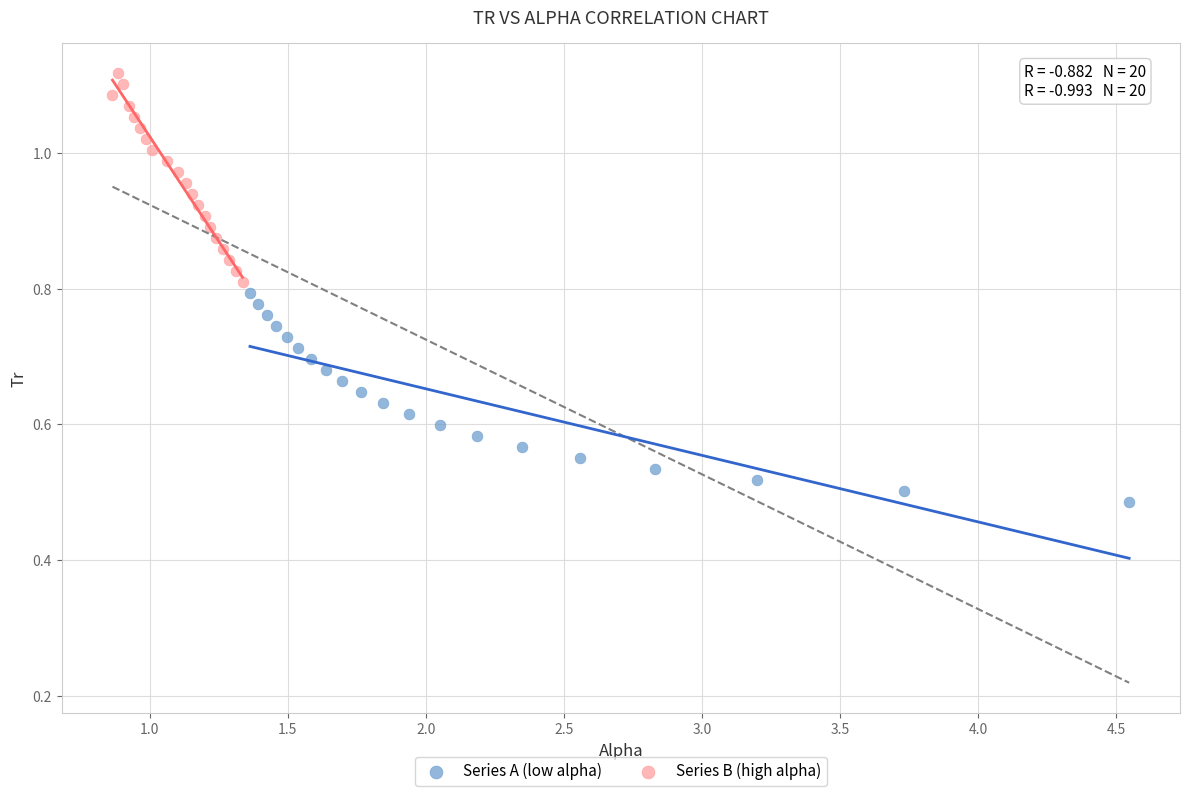

Which series reaches the maximum Y coordinate?

Series B (high alpha)